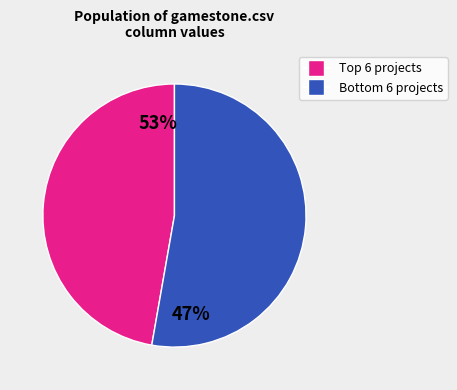

Is there a majority slice in this chart?

Yes